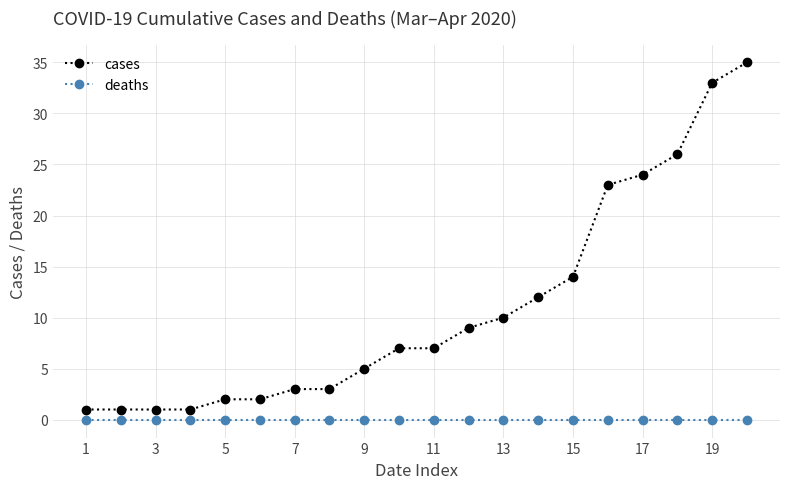

What is the maximum value shown in the chart?

35